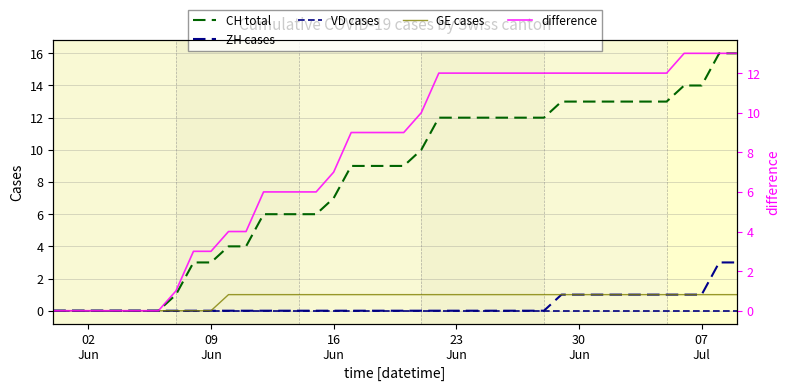

True or false: ZH cases and difference intersect in this chart.

False